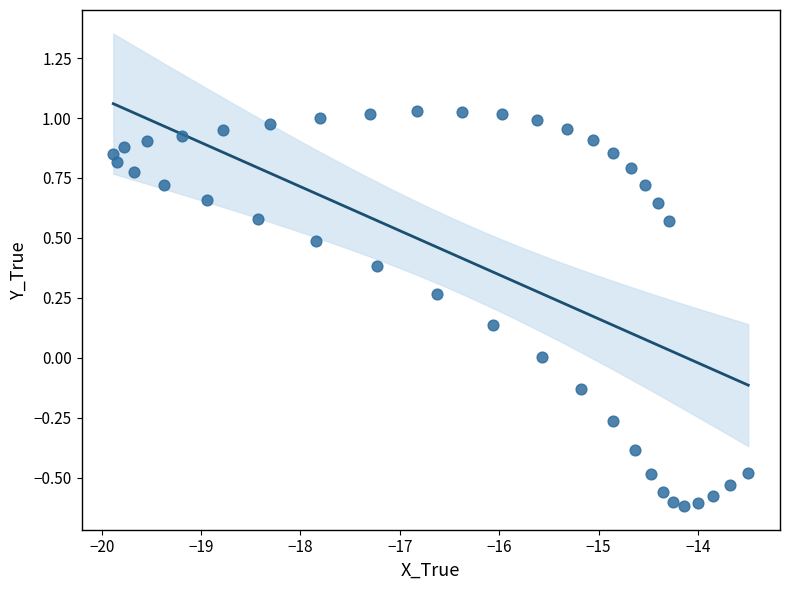

What is the range of X values (max minus min)?

6.4